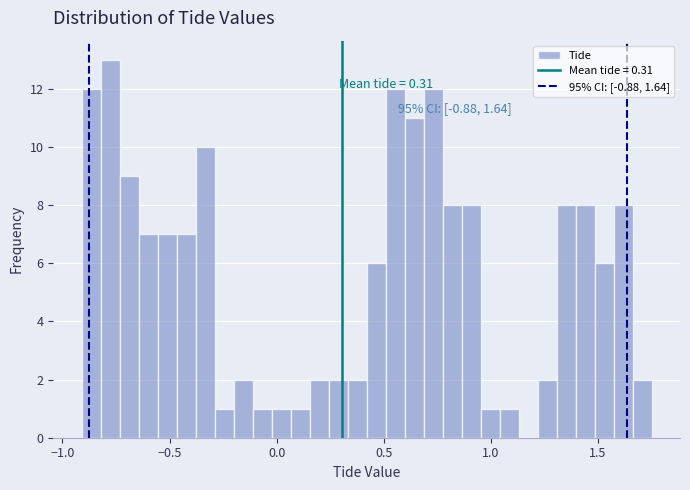

Around what value on the x-axis is the tallest bar? Give the approximate position of its centre, as read against the axis.

-0.80